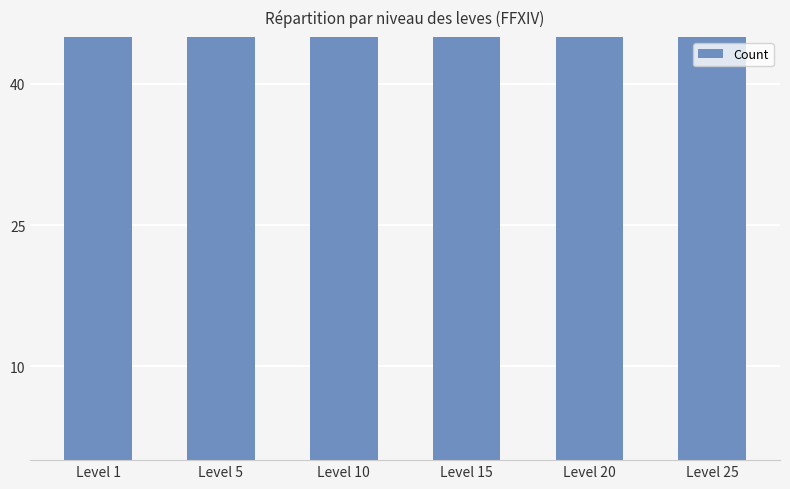

What is the value of the 5th bar from the left?

173